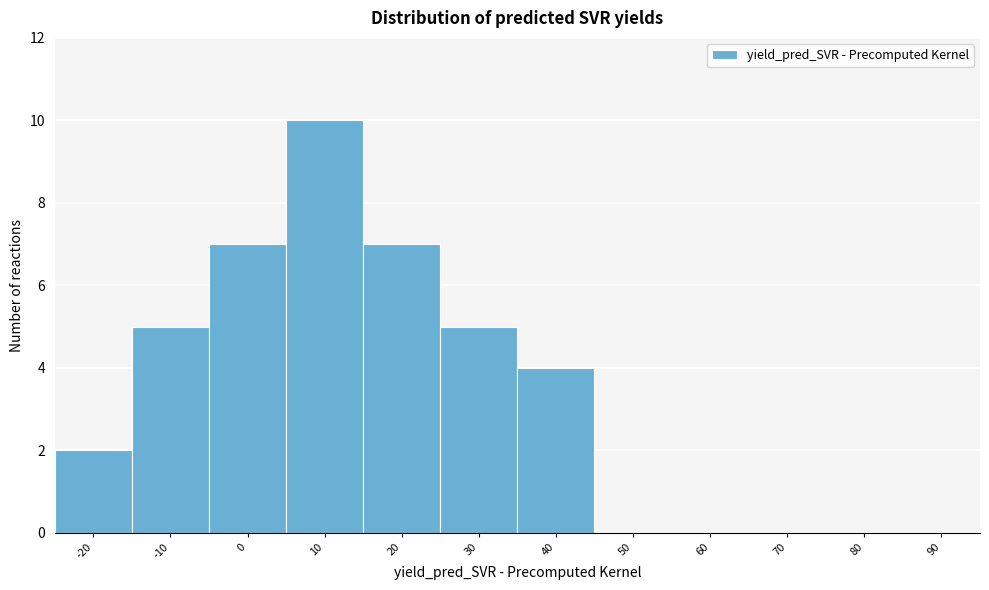

Reading left to right, what are all the values shown in this chart?

-20=2	-10=5	0=7	10=10	20=7	30=5	40=4	50=0	60=0	70=0	80=0	90=0